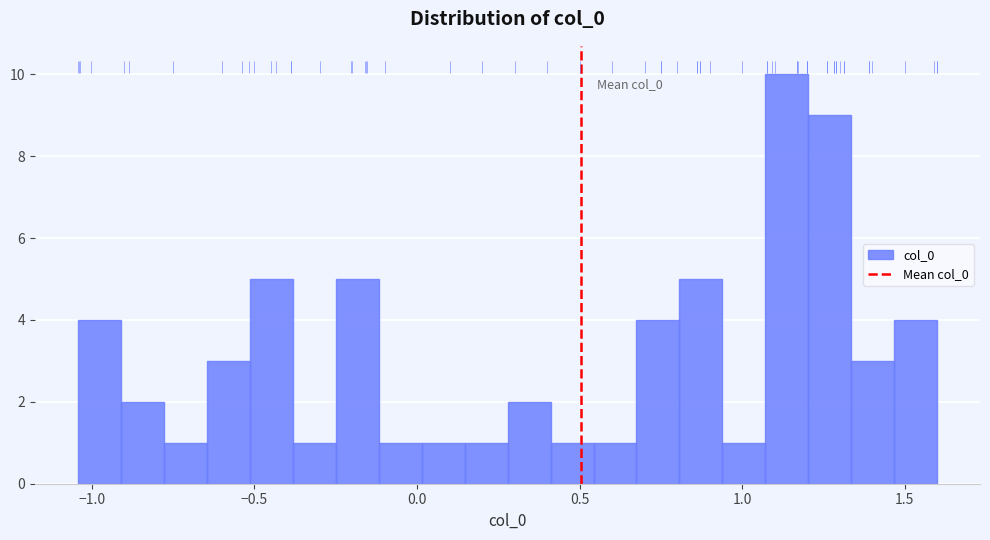

Read against the x-axis, roughly where is the centre of the tallest bar?

1.15